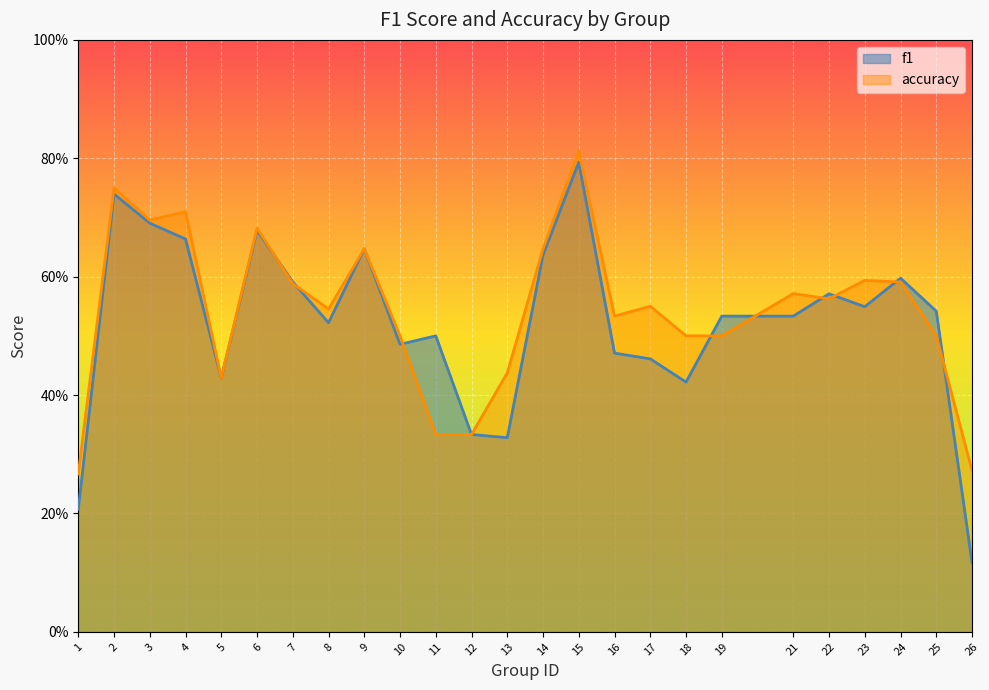

What is the sum of all f1 values?

13.0